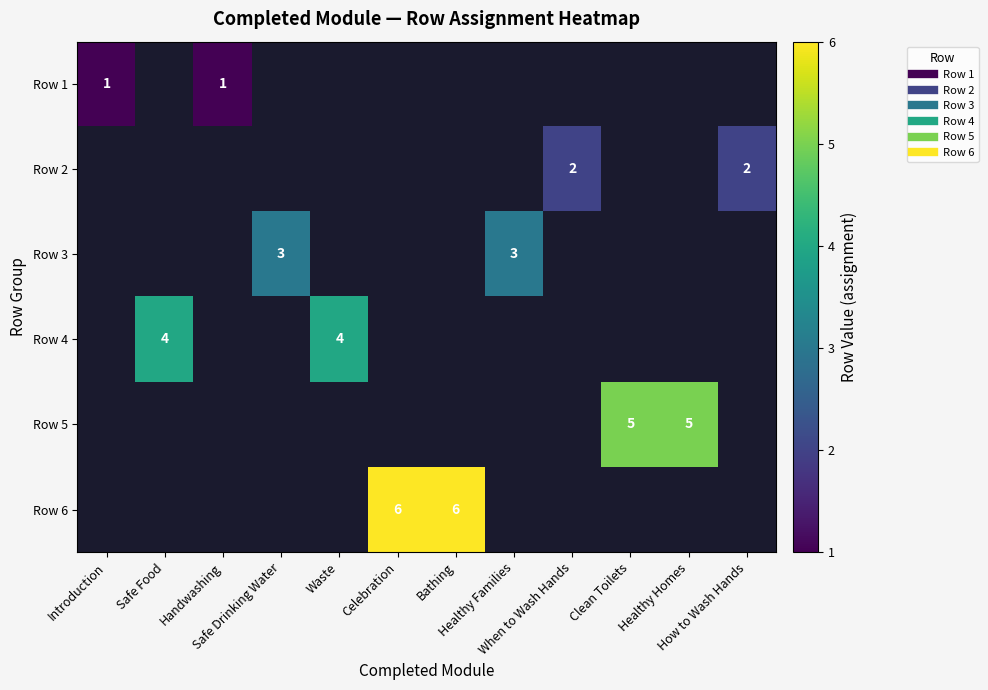

How many series are shown in this chart?

6